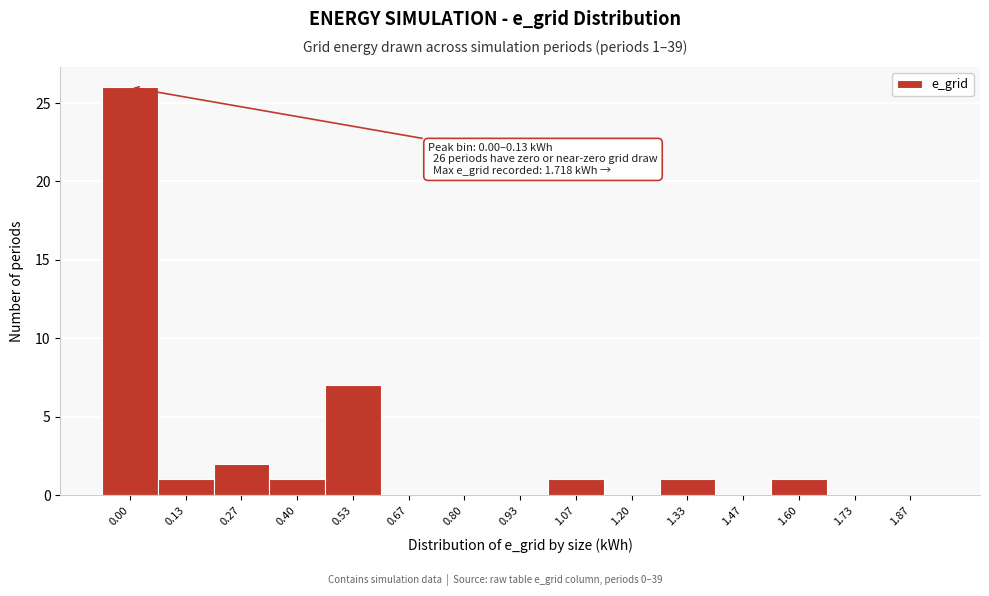

Reading left to right, what are all the values shown in this chart?

0.00=26	0.13=1	0.27=2	0.40=1	0.53=7	0.67=0	0.80=0	0.93=0	1.07=1	1.20=0	1.33=1	1.47=0	1.60=1	1.73=0	1.87=0